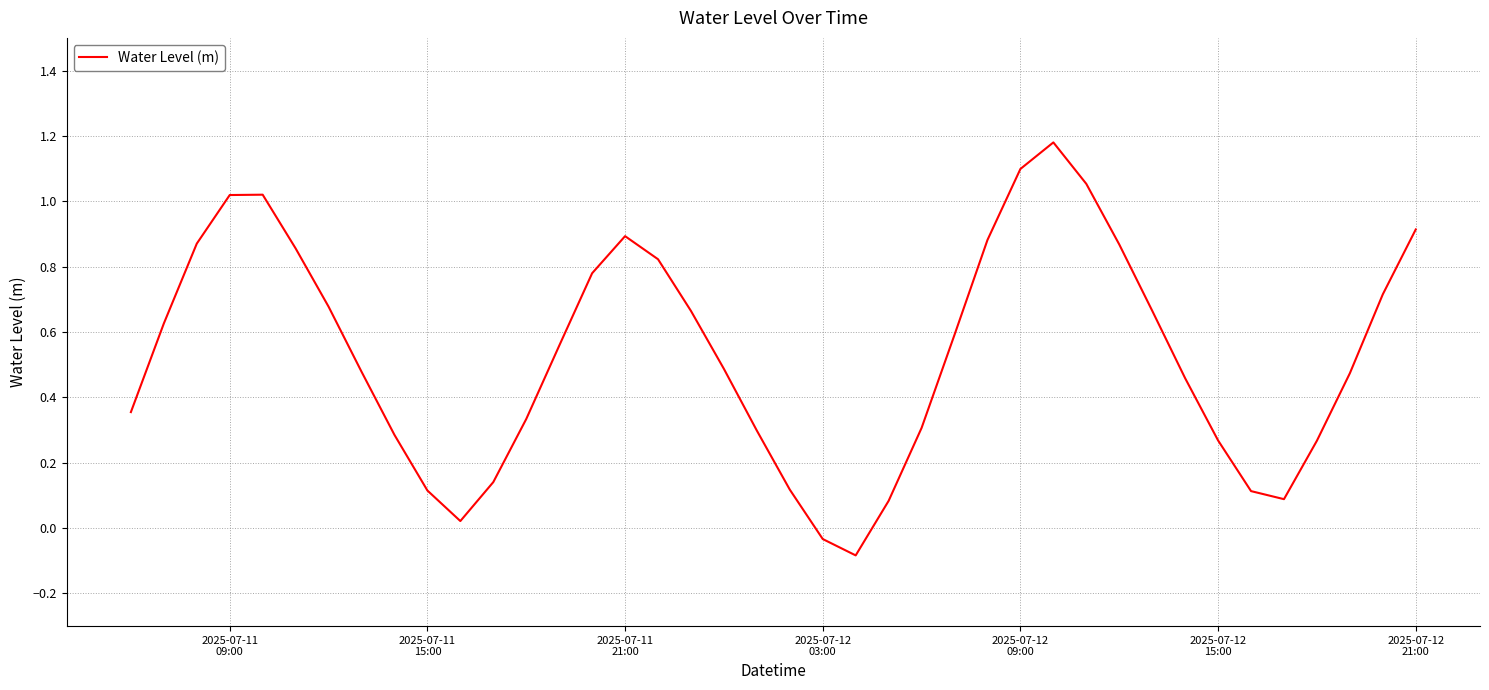

What is the difference between the maximum and minimum values?

1.3